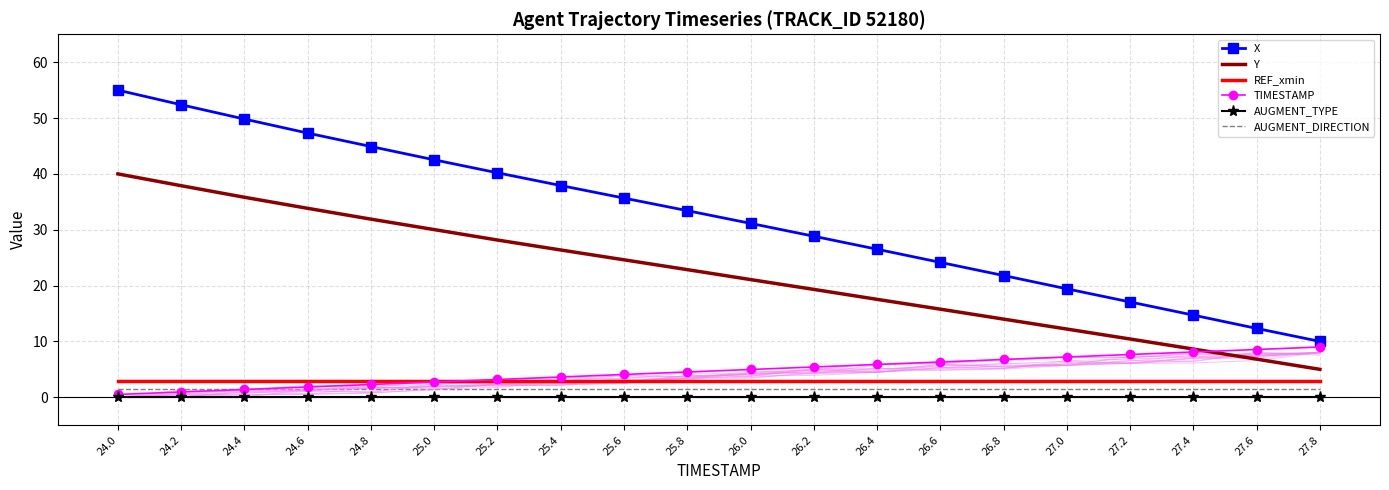

Which series changed the most between 24.2 and 27.0?

X